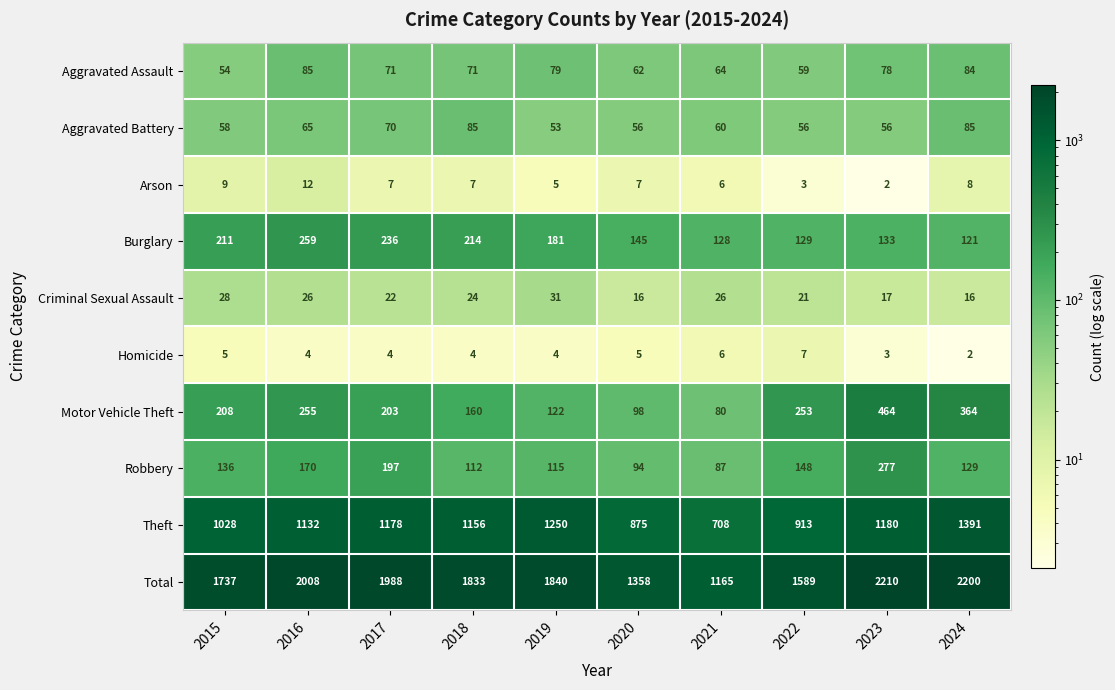

How many categories are shown in the chart?

10